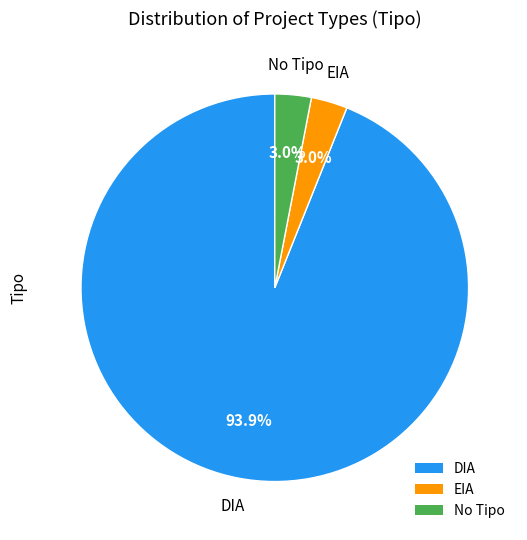

Does any single category account for the majority?

Yes